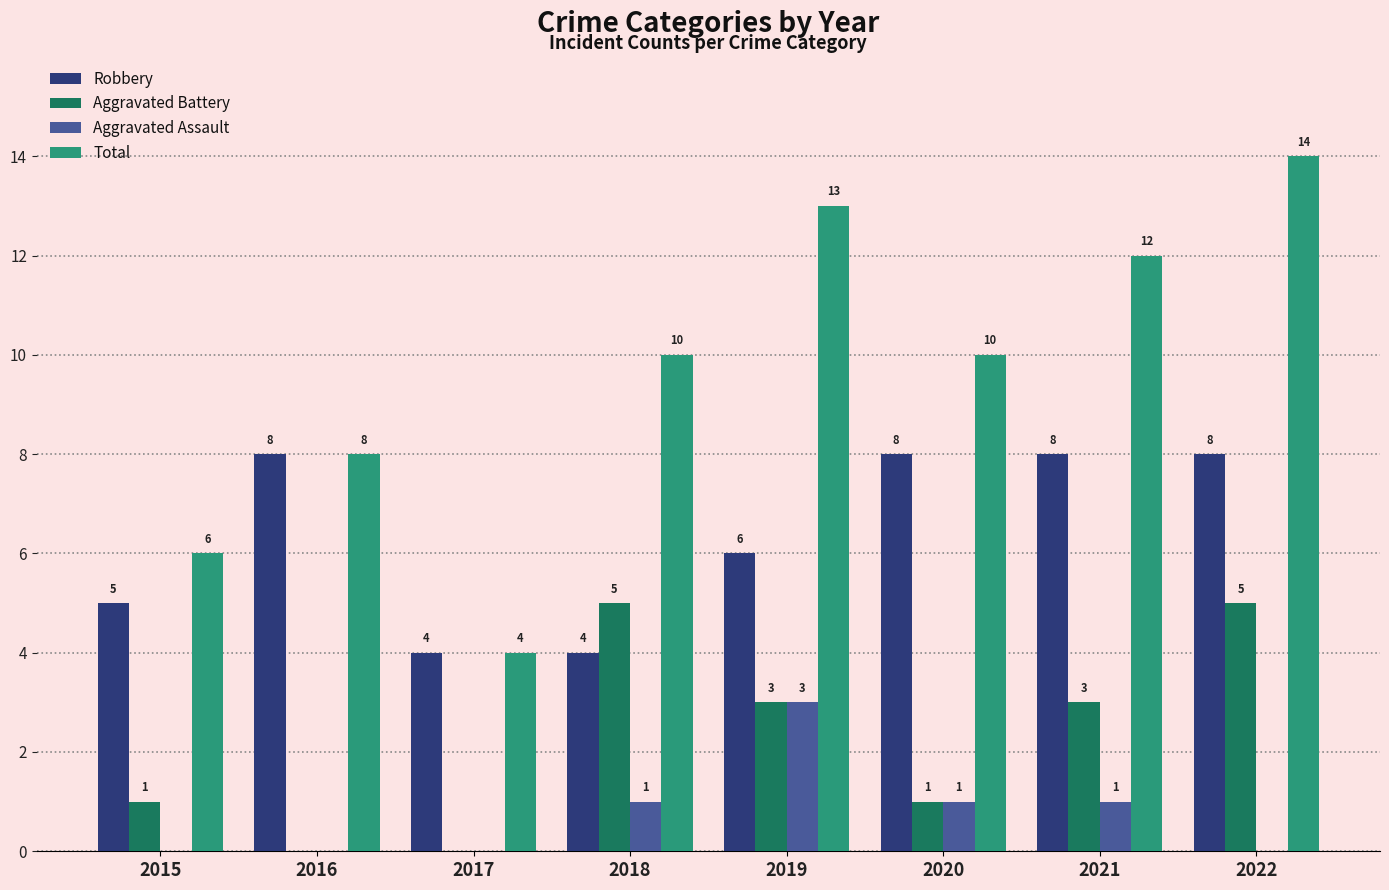

Reading right to left, what are all the values shown in this chart?

Robbery: 8	8	8	6	4	4	8	5
Aggravated Battery: 5	3	1	3	5	0	0	1
Aggravated Assault: 0	1	1	3	1	0	0	0
Total: 14	12	10	13	10	4	8	6